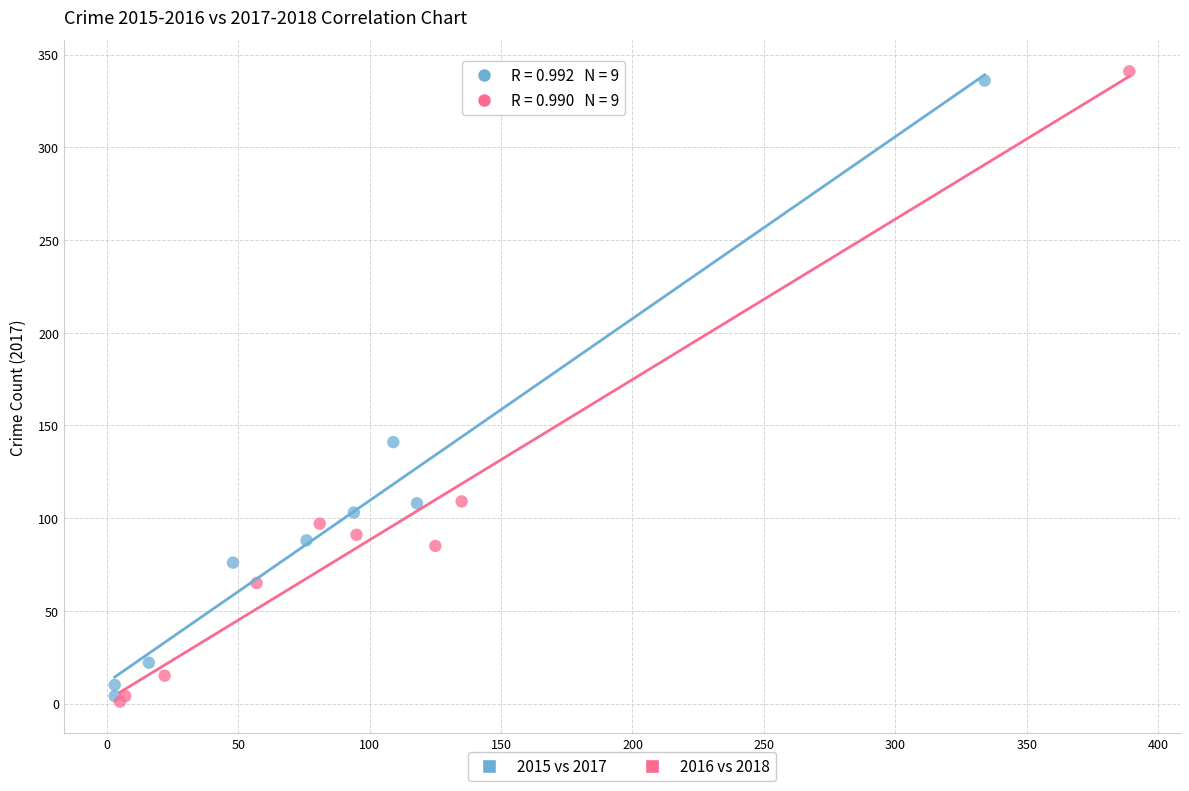

Which series has the largest Y range (max minus min)?

2016 vs 2018